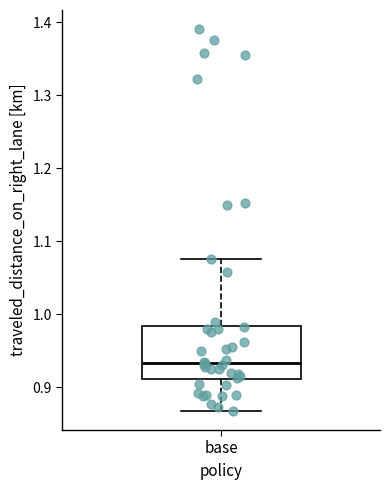

Read this box plot against the y-axis: the position of the median line, the range covered by the box, and the ends of both whiskers. The values are not printed on the chart, so give them approximately, as read against the axis.

median 0.93, box 0.91 to 0.98, whiskers 0.87 to 1.07